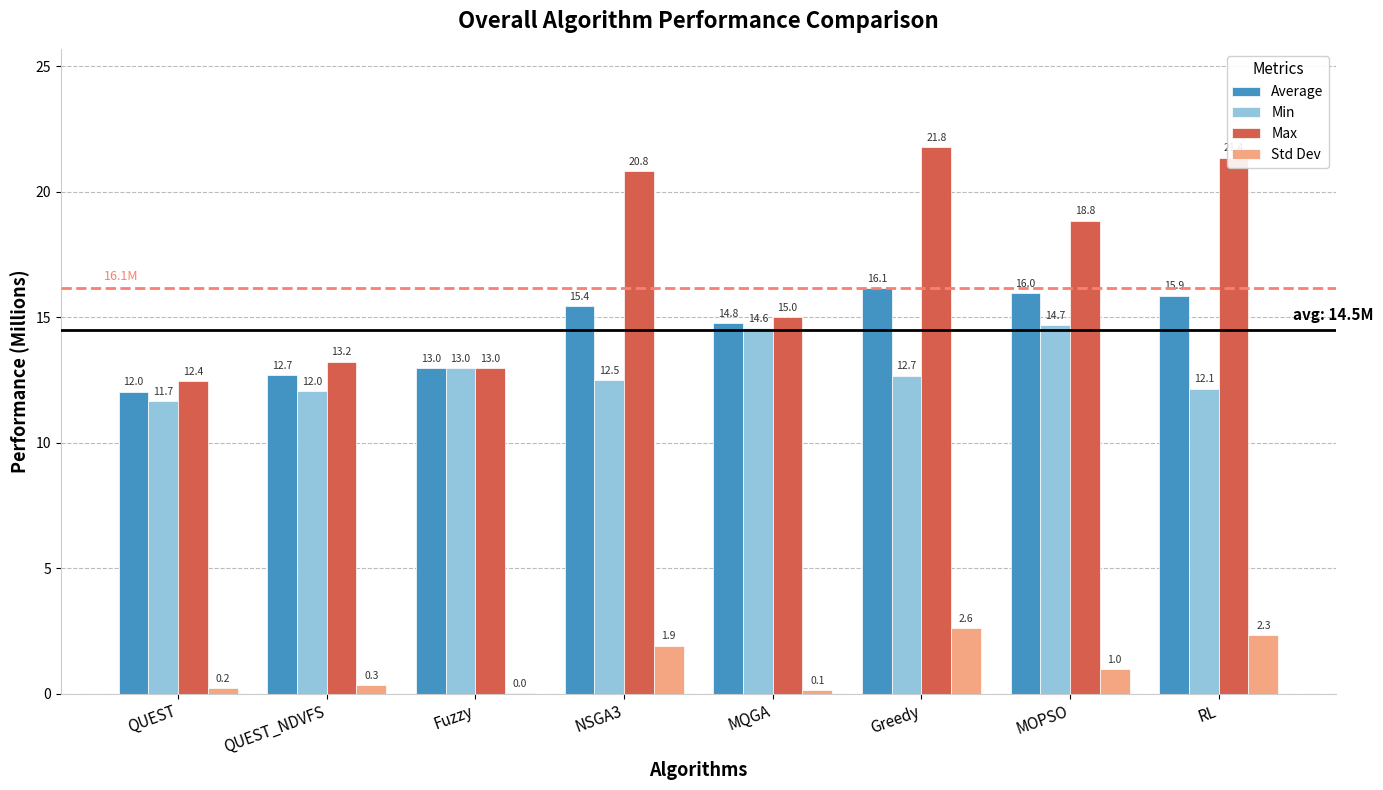

At which label does Max first exceed 18?

NSGA3